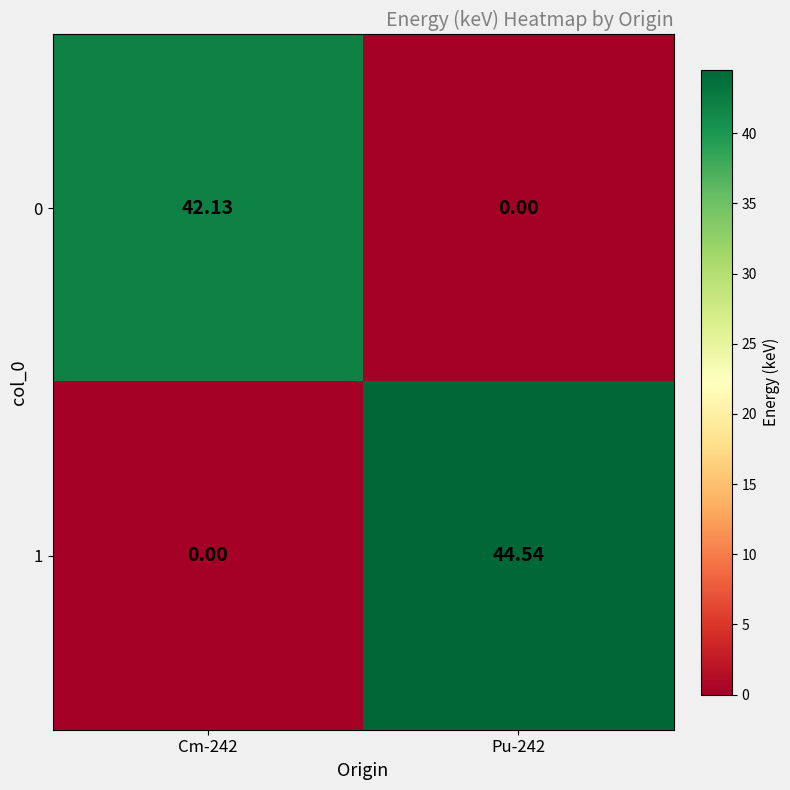

What is the difference between the highest and lowest values at Cm-242?

42.1